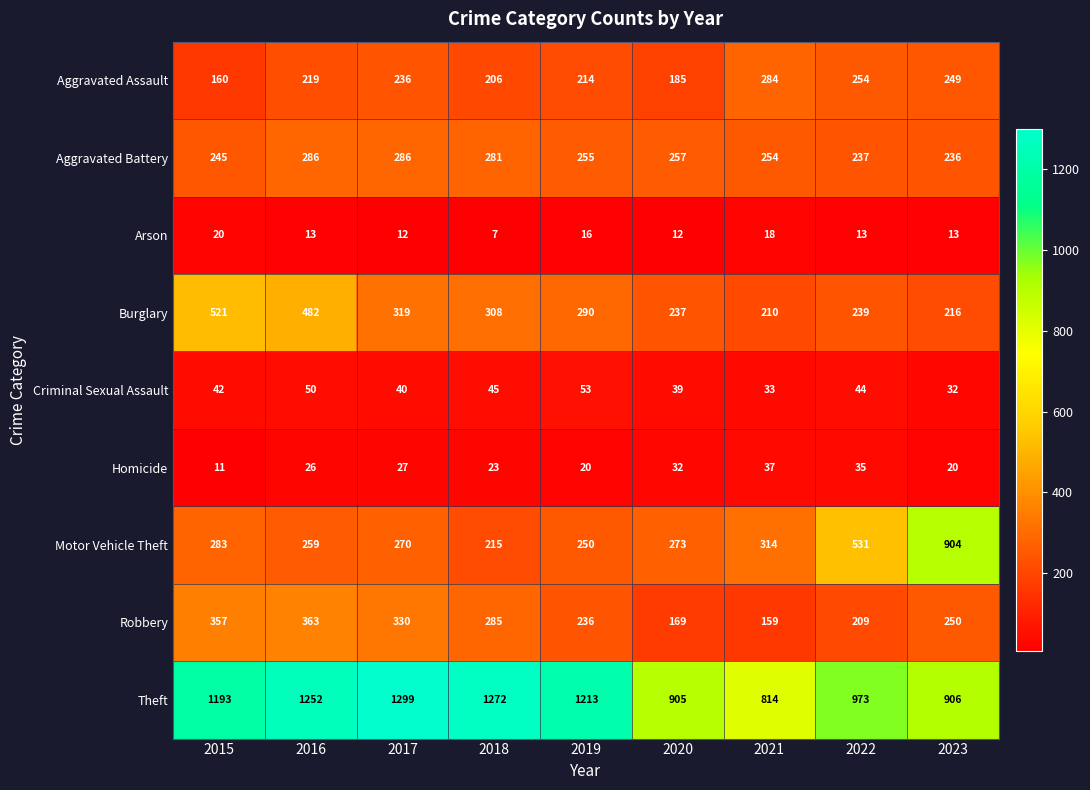

Count the number of data series in this chart.

9